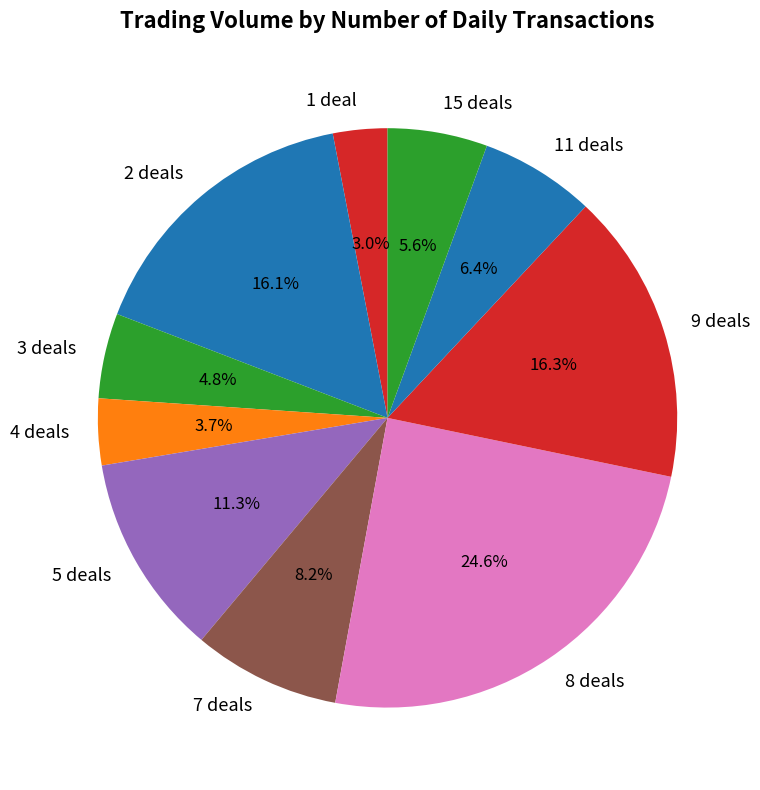

Count the number of slices in the pie.

10